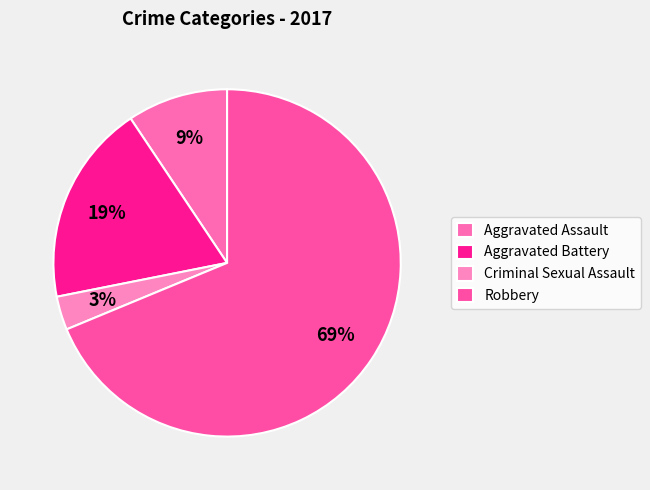

What is the majority slice?

Robbery